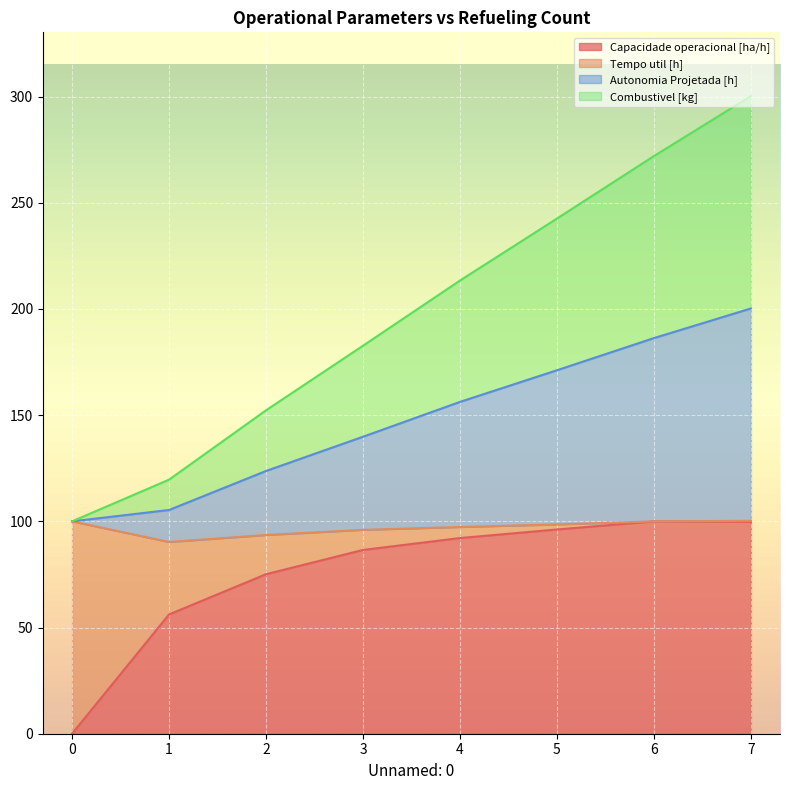

Which label corresponds to the largest value in the chart?

7